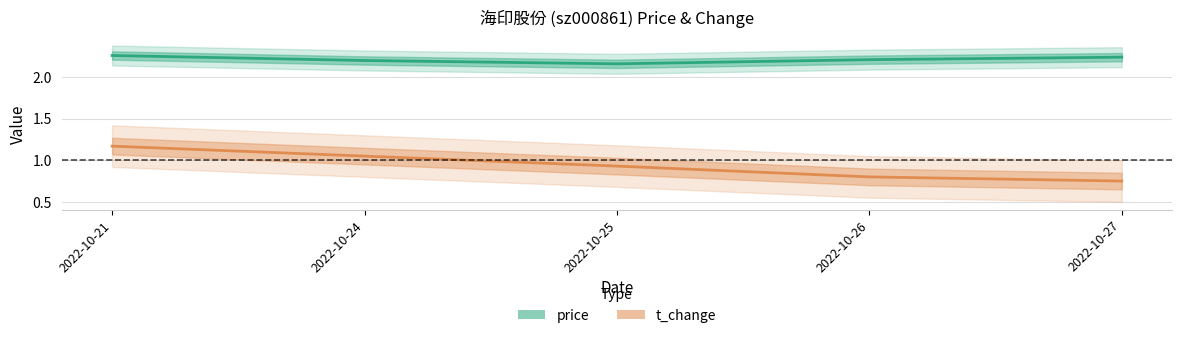

Which category has the highest value in the t_change series?

2022-10-21